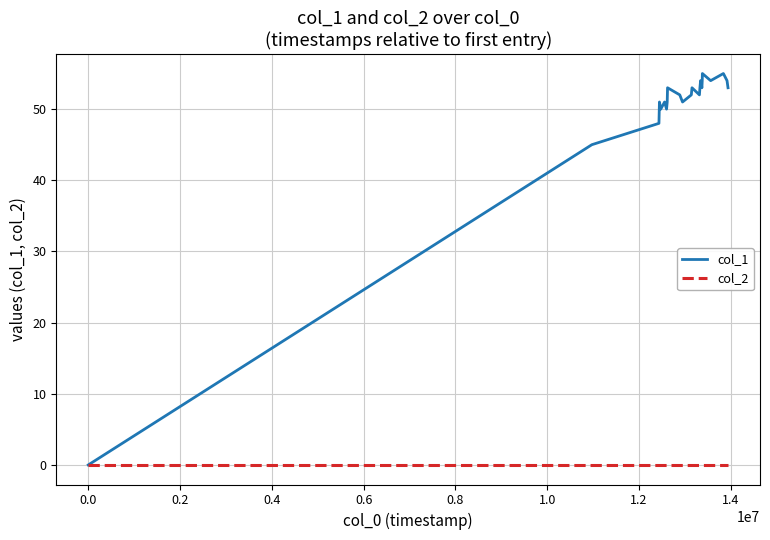

How many lines are shown in the chart?

2